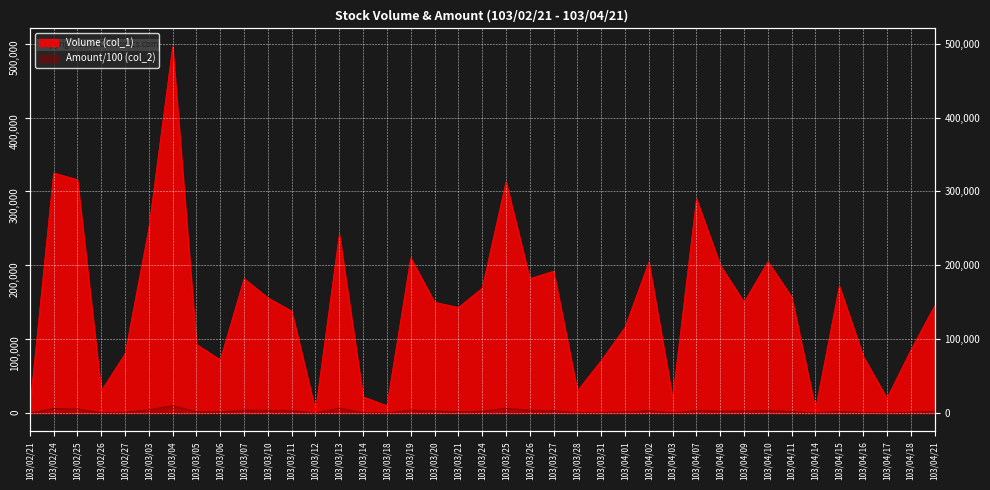

How many distinct data groups are displayed?

2